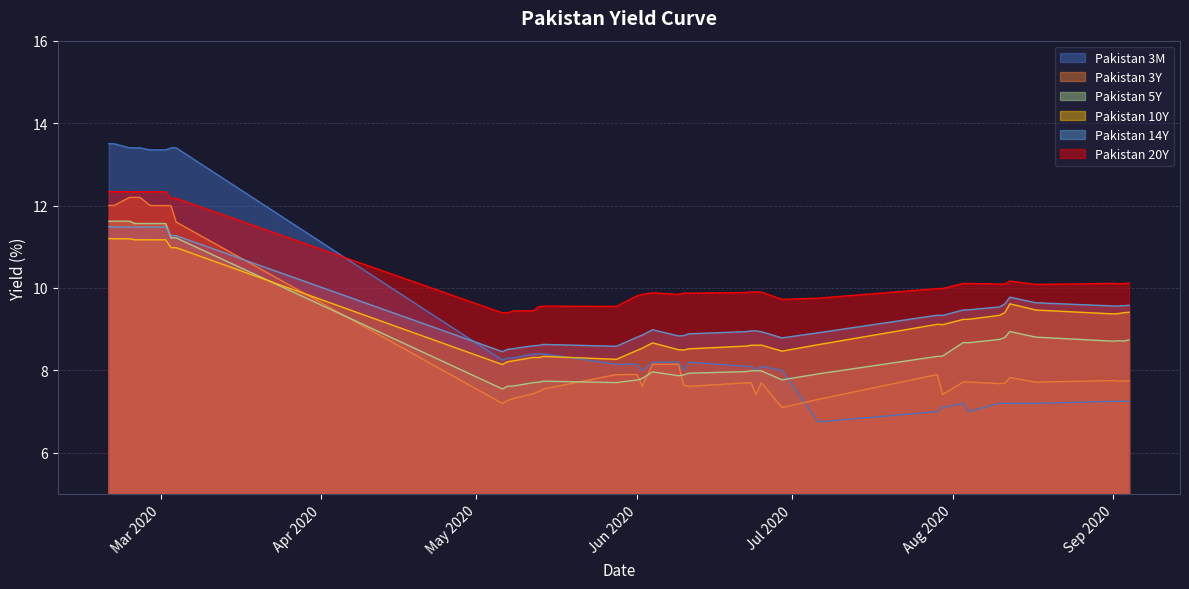

After their last crossing, which series has the higher values: Pakistan 3M or Pakistan 20Y?

Pakistan 20Y